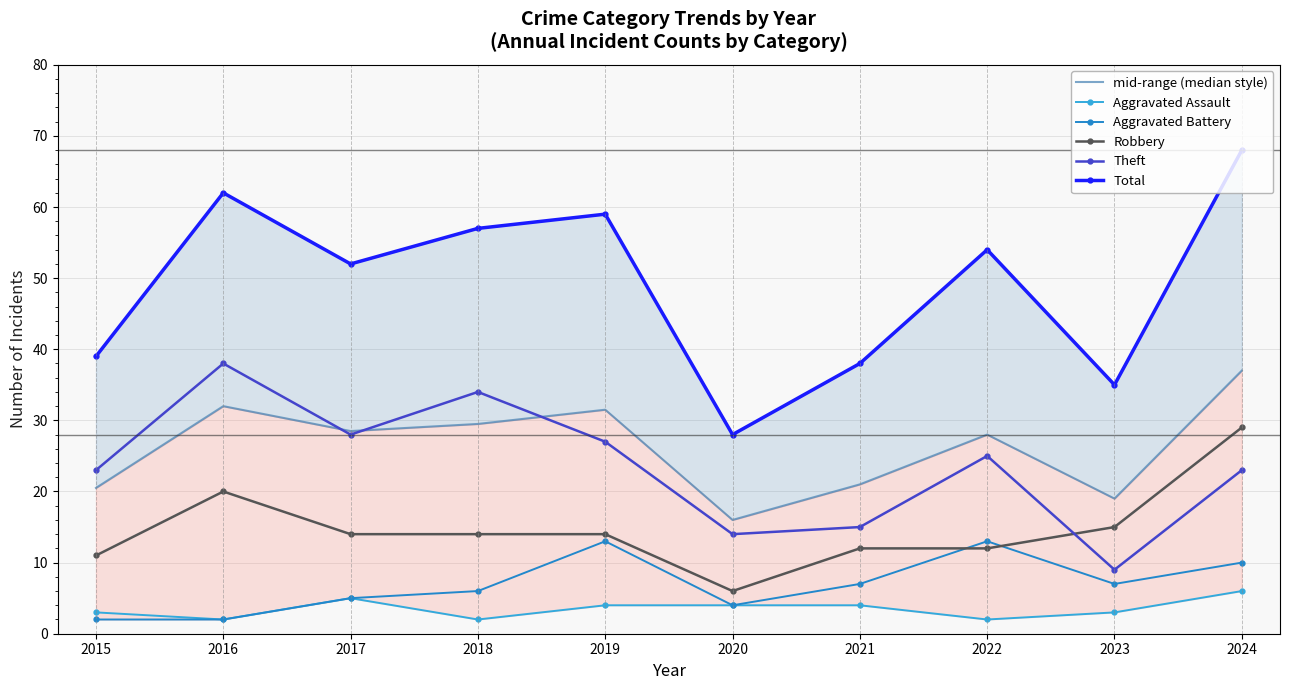

The Theft series shows 27.0 at 2019. True or false?

True